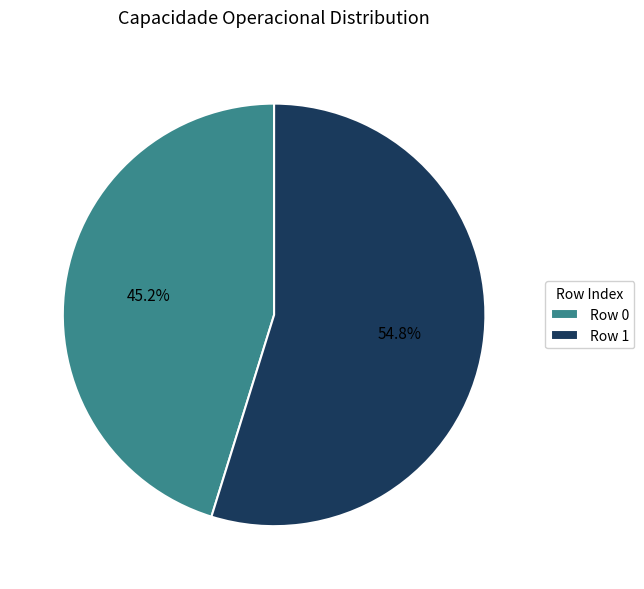

Approximately how many times larger is the value at Row 0 compared to Row 1?

0.8